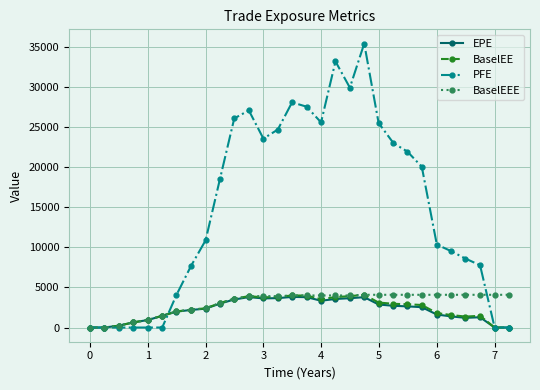

What is the maximum value for EPE?

3821.9